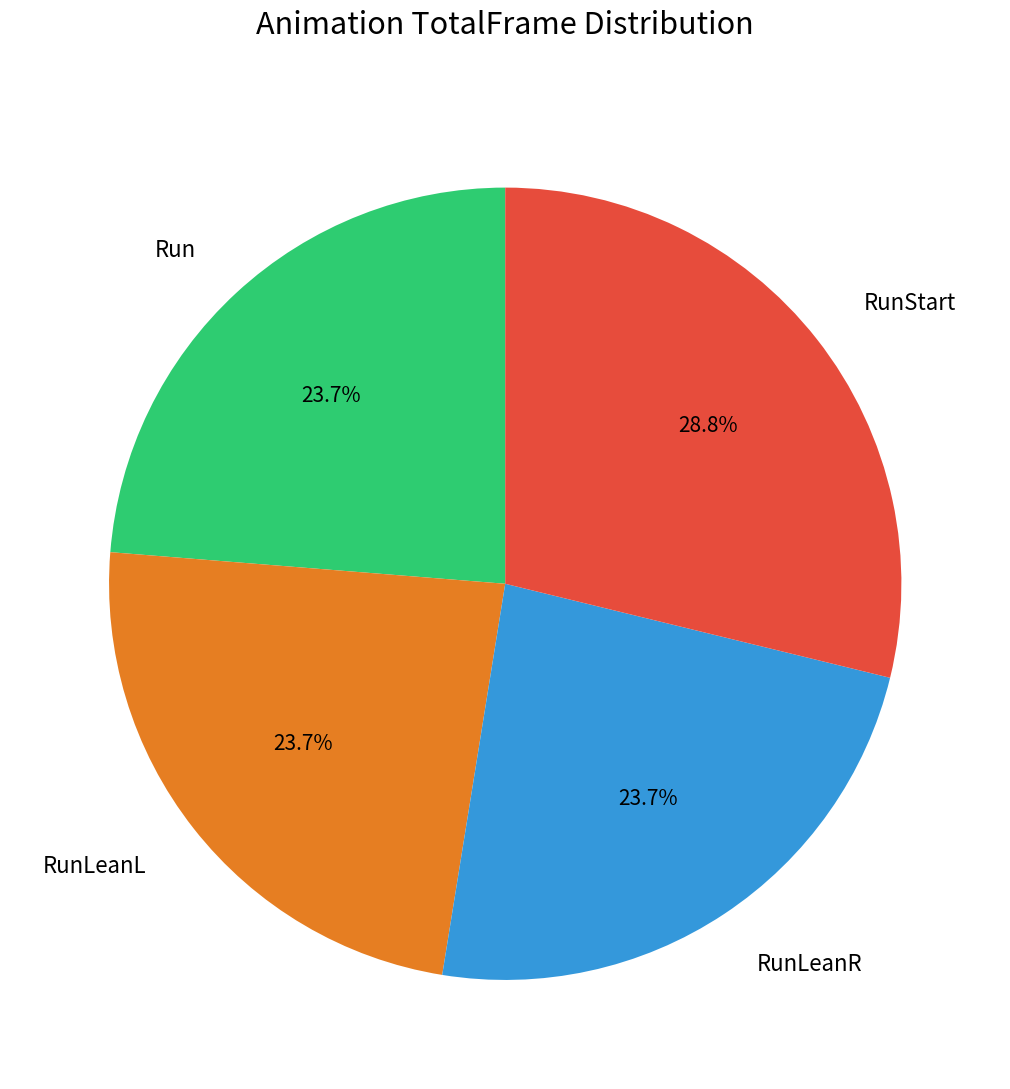

Does any single category account for the majority?

No